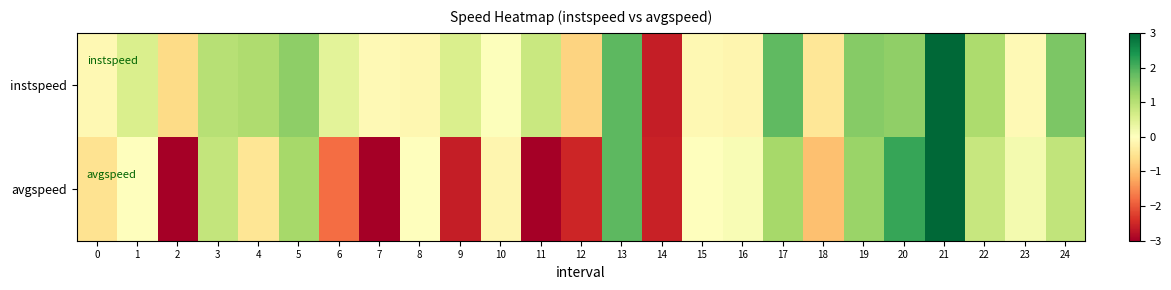

What is the total value across all series at 0?

-0.7